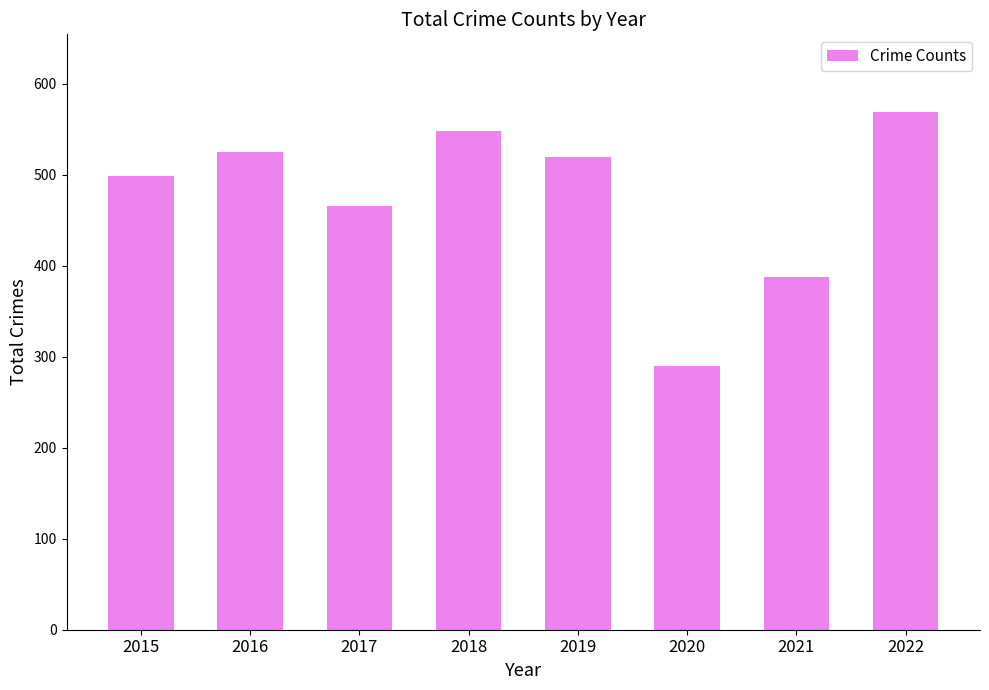

Which has a higher value, 2021 or 2015?

2015